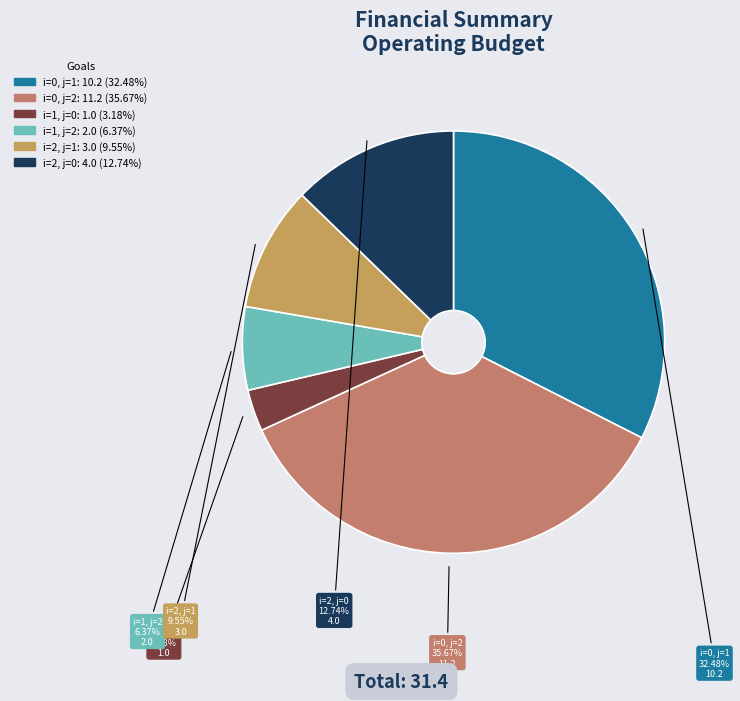

To the nearest percent, what portion does i=1, j=2 represent?

6%